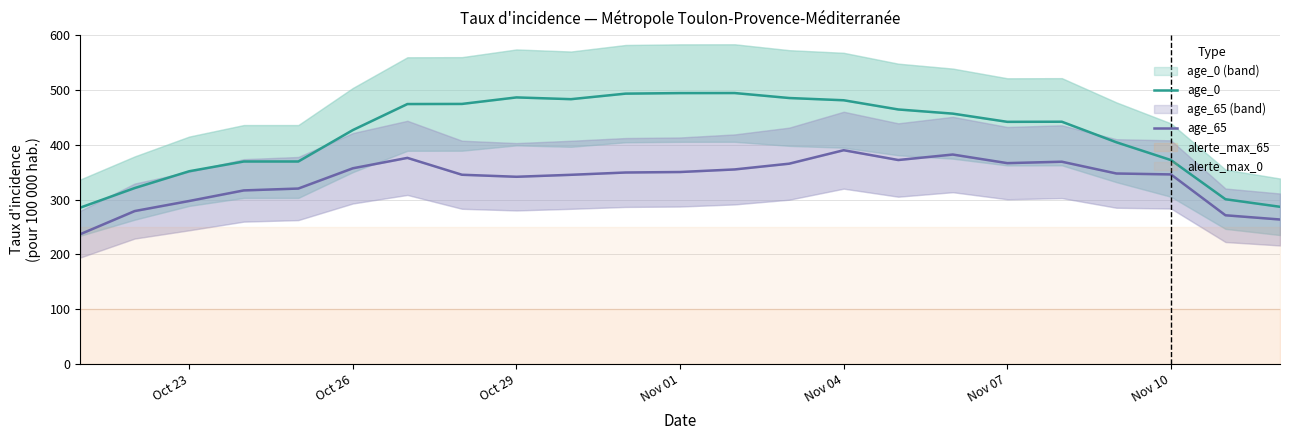

True or false: age_65 has a value of 210.6 at 13.

False